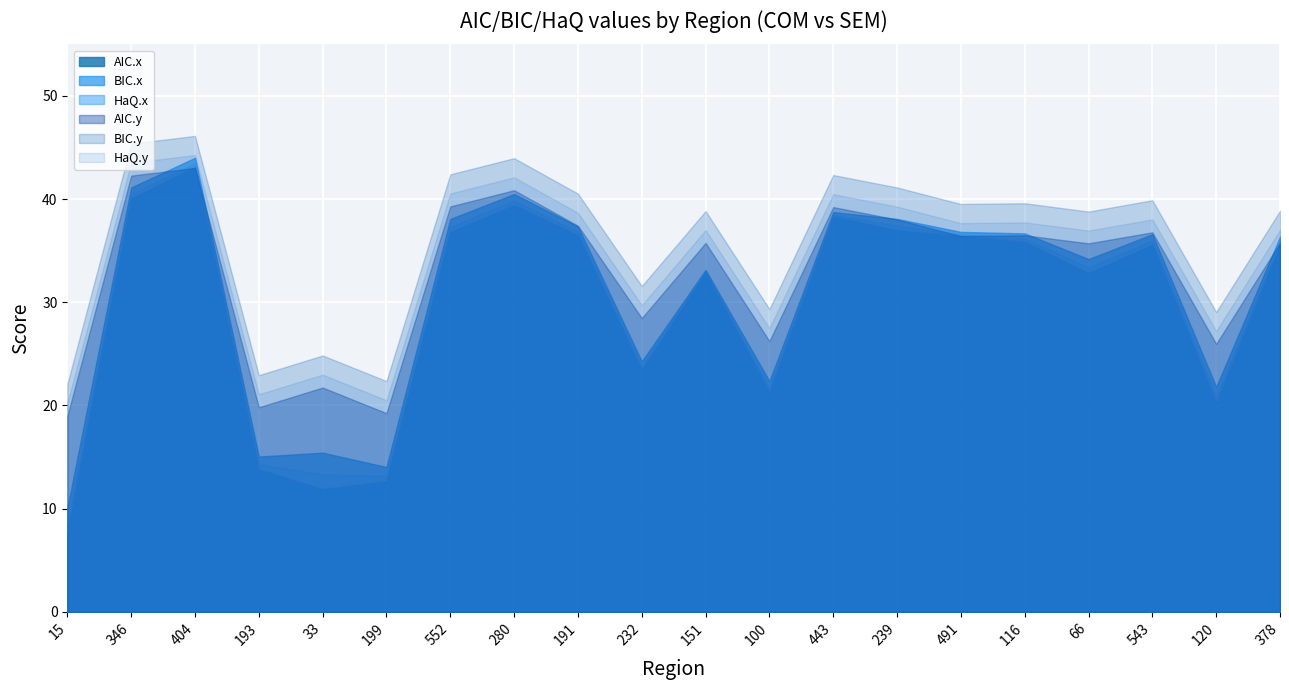

What is the label of the 9th point from the left?

191